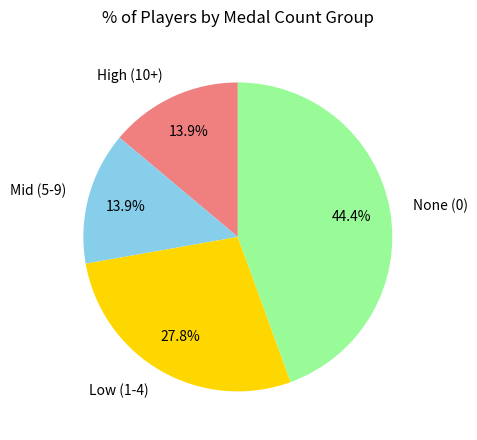

What percentage is NOT represented by Low (1-4)?

72.2%